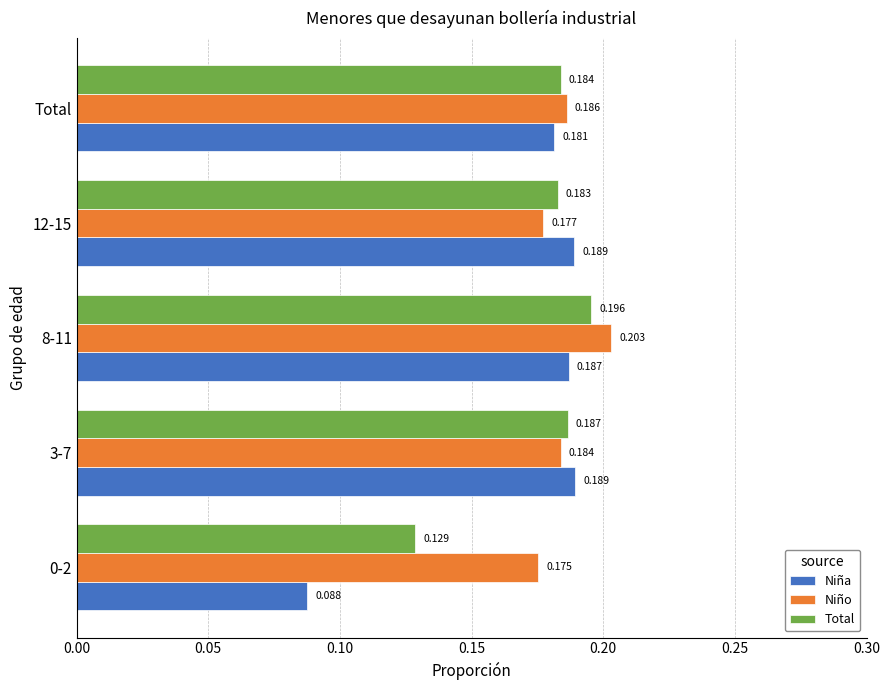

Rank the series by their average value, from highest to lowest.

Niño, Total, Niña